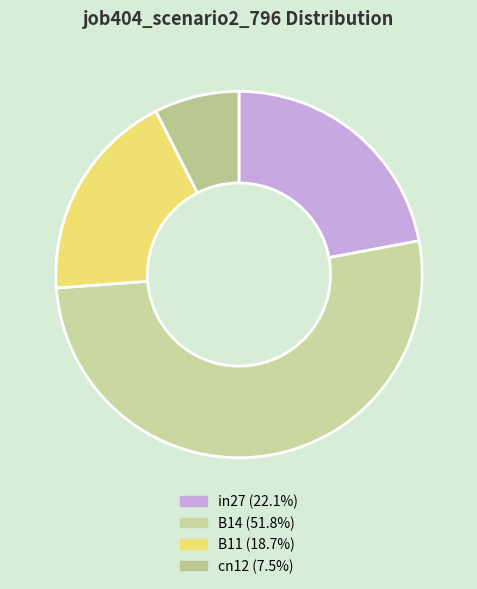

Which slice represents more than half of the pie?

B14